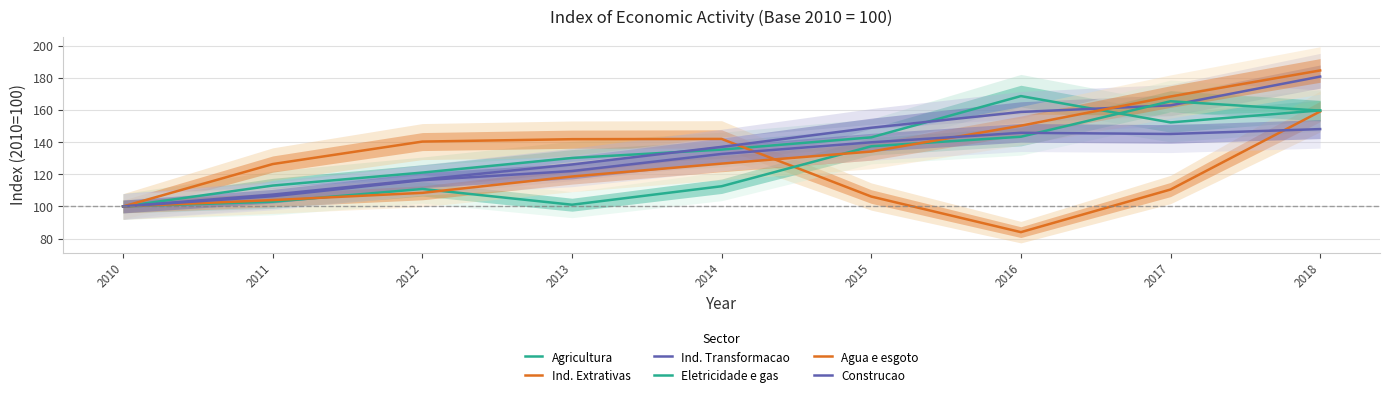

True or false: Agricultura has a value of 91.2 at 2014.

False